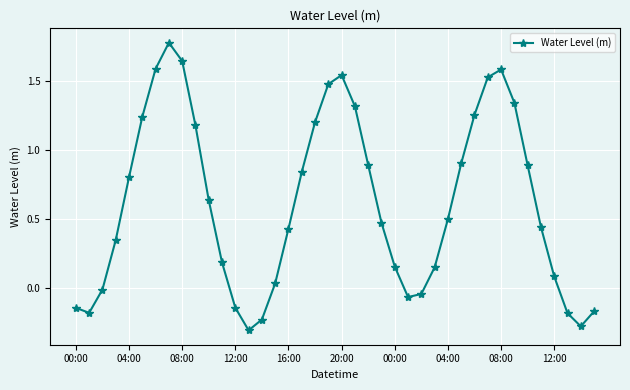

Count the number of categories in the chart.

40